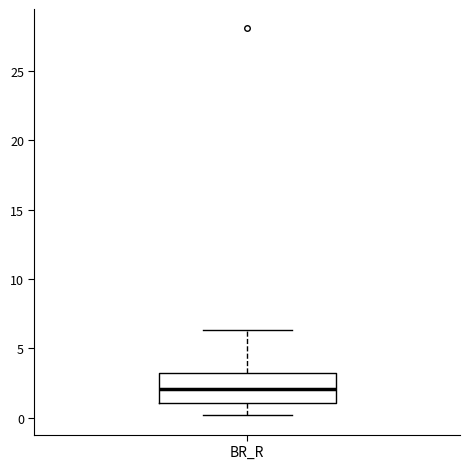

Read this box plot against the y-axis: the position of the median line, the range covered by the box, and the ends of both whiskers. The values are not printed on the chart, so give them approximately, as read against the axis.

median 2.0, box 1.0 to 3.0, whiskers 0.0 to 6.5